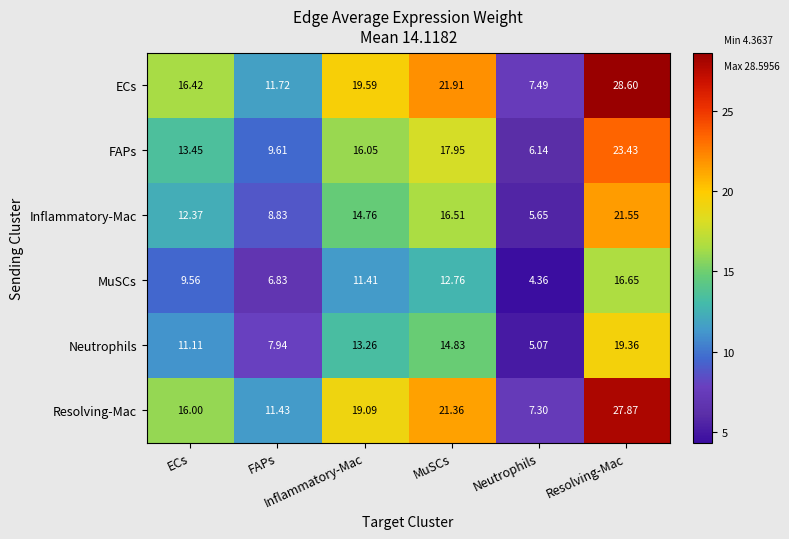

Count the number of data series in this chart.

6